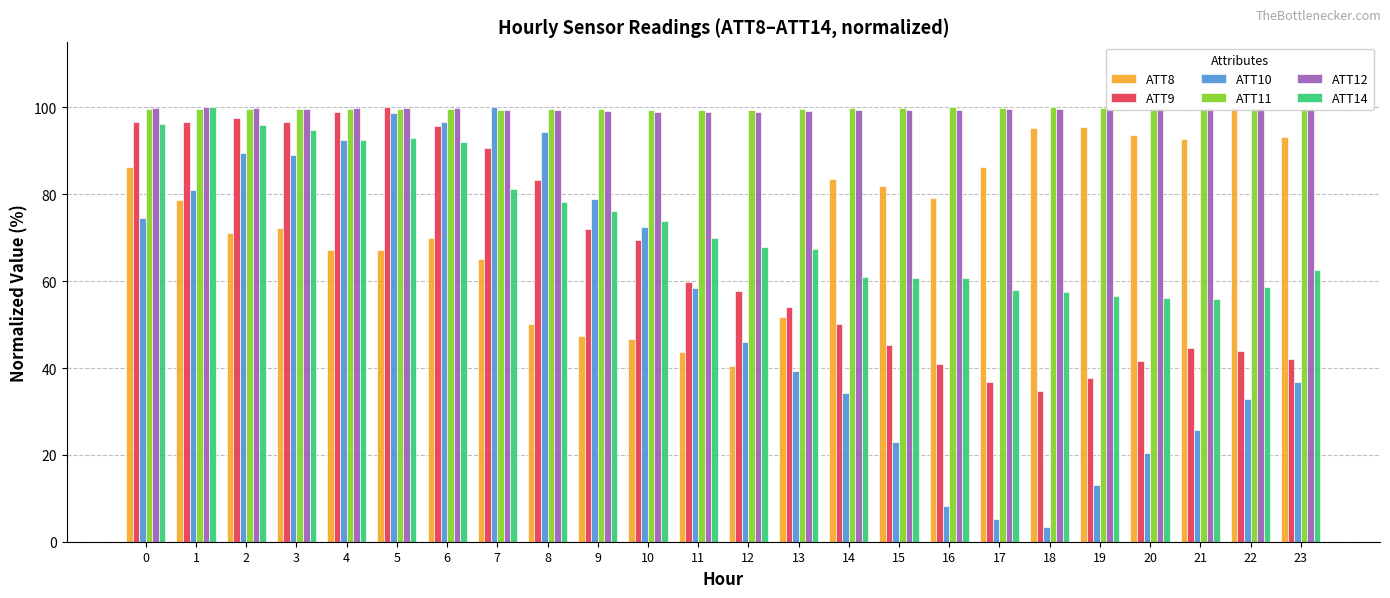

At which category is the sum across all series the highest?

5